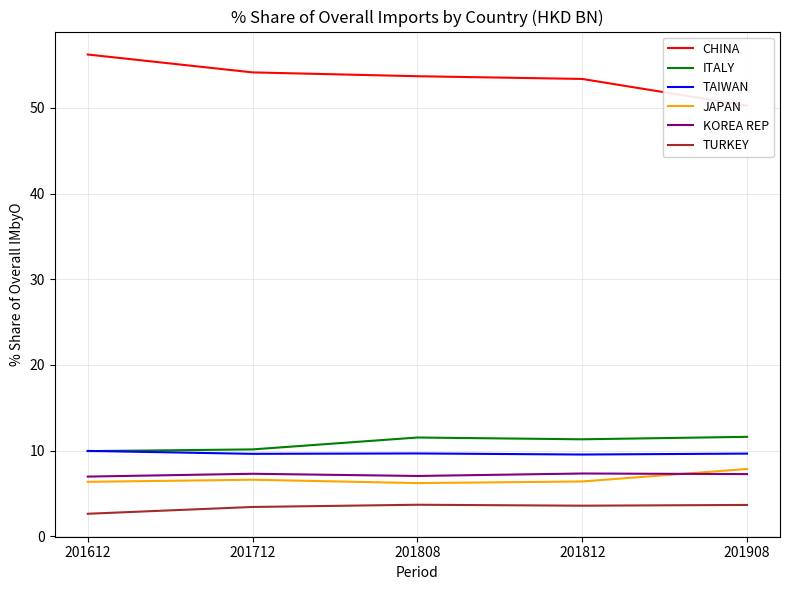

Does the chart display data point markers on the line(s)?

No